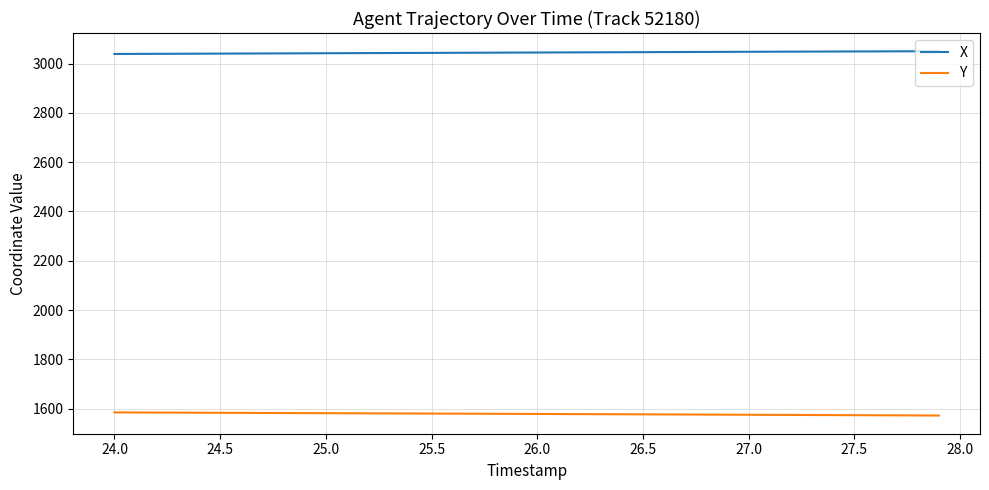

What is the average value of the X series?

3044.5